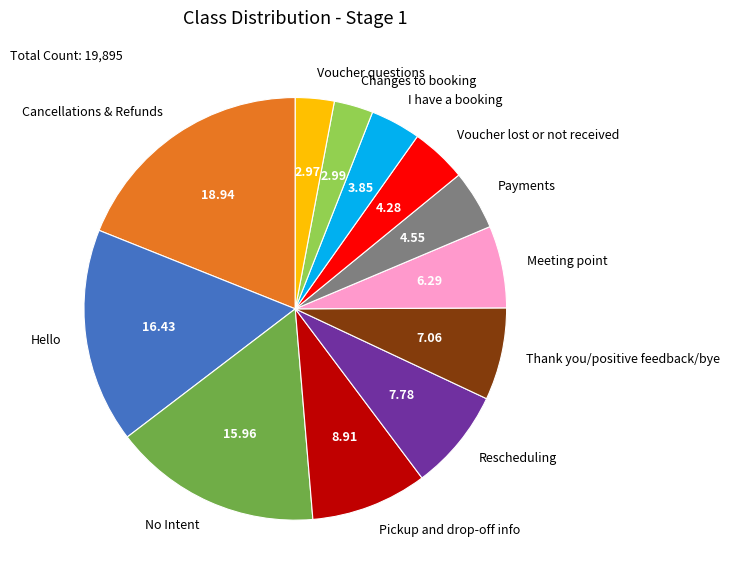

Does any single category account for the majority?

No